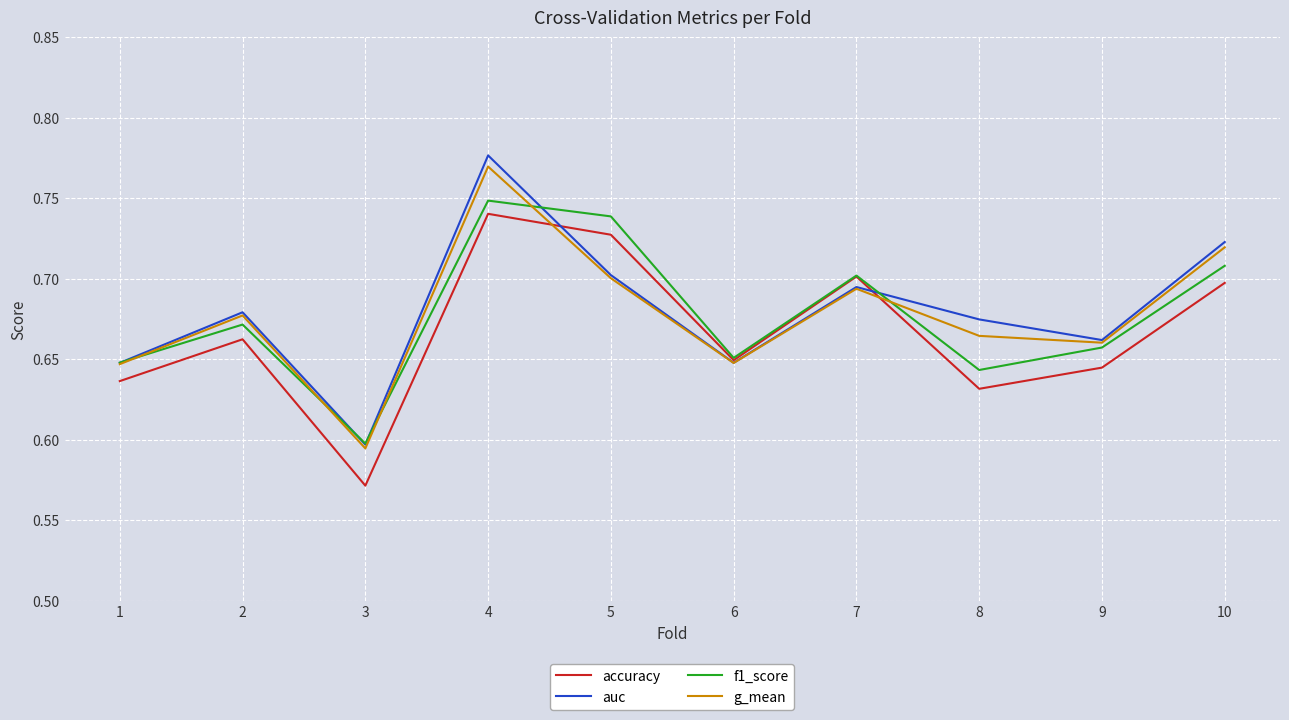

At which label does auc reach its peak?

4